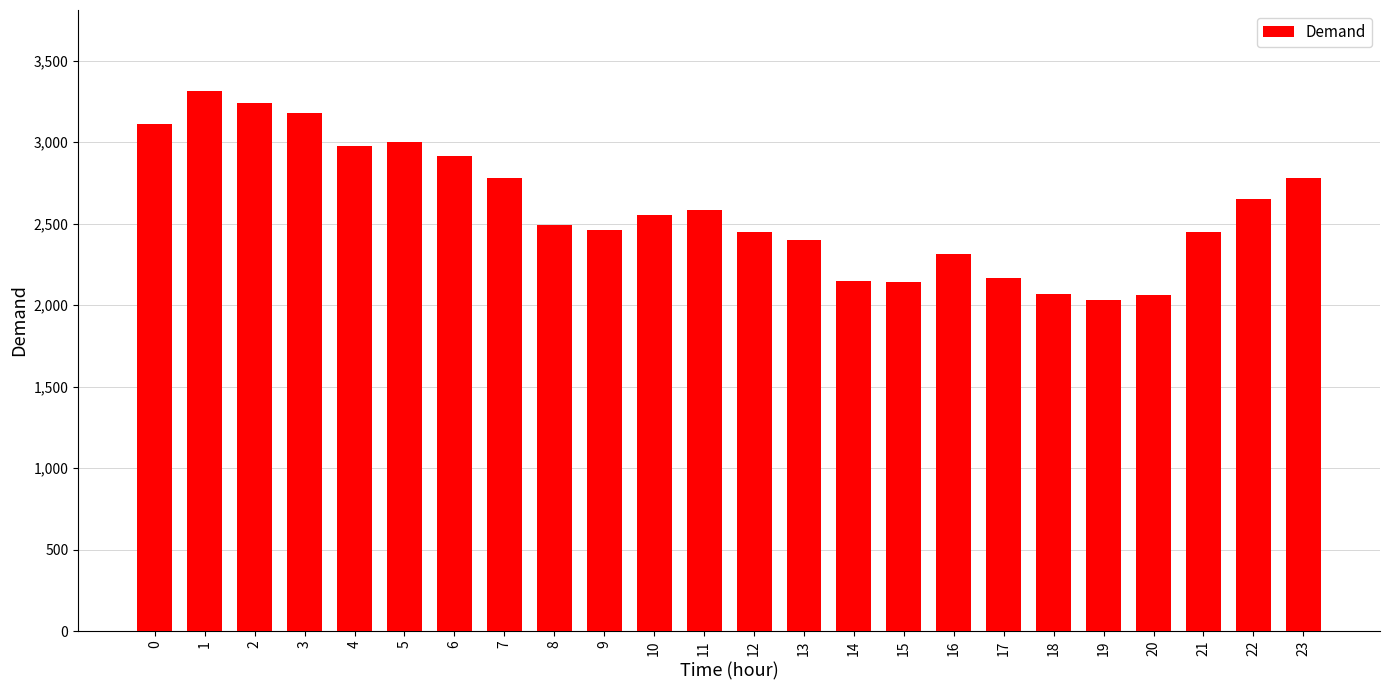

Does the chart contain any negative values?

No